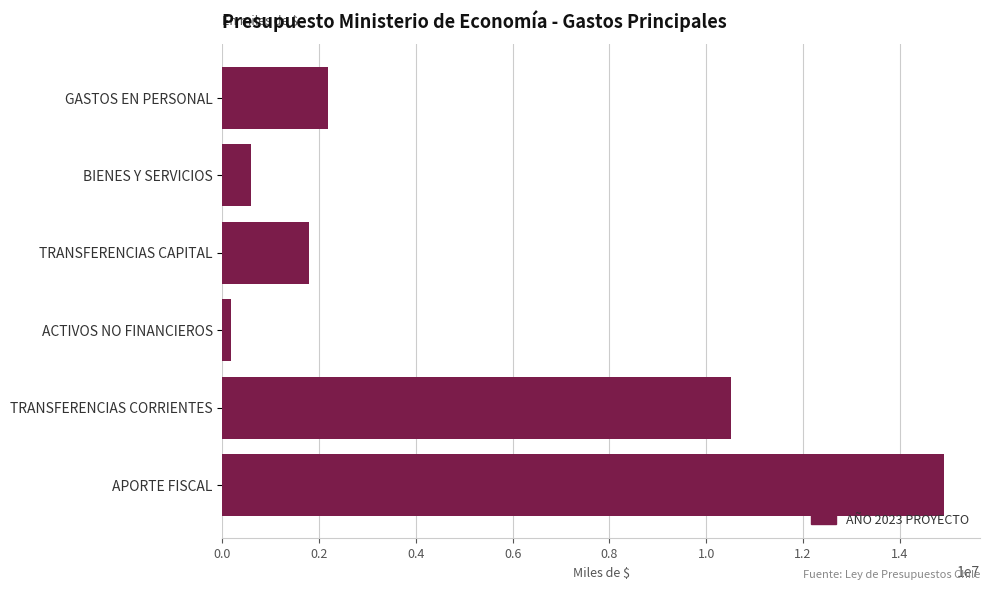

What is the label of the 3rd bar from the bottom?

ACTIVOS NO FINANCIEROS